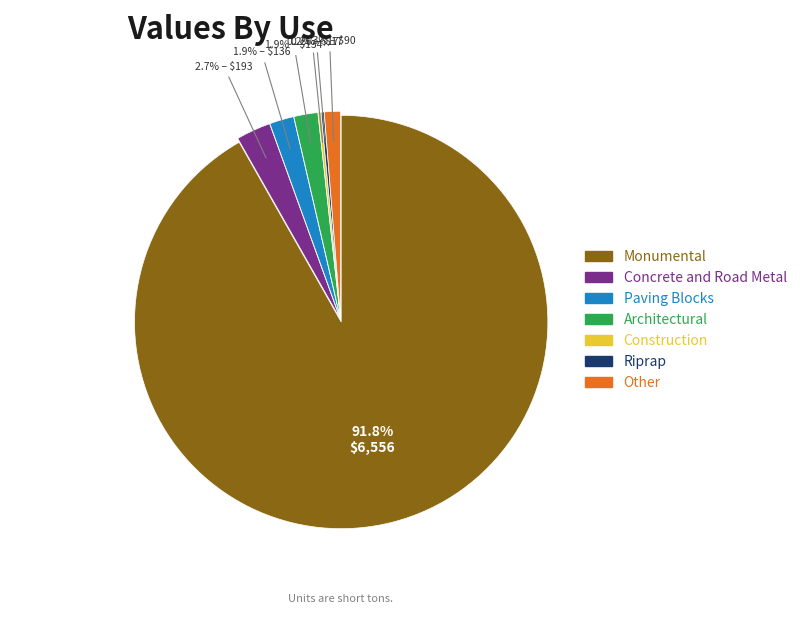

To the nearest percent, what is the difference between the largest and smallest slice percentages?

92%